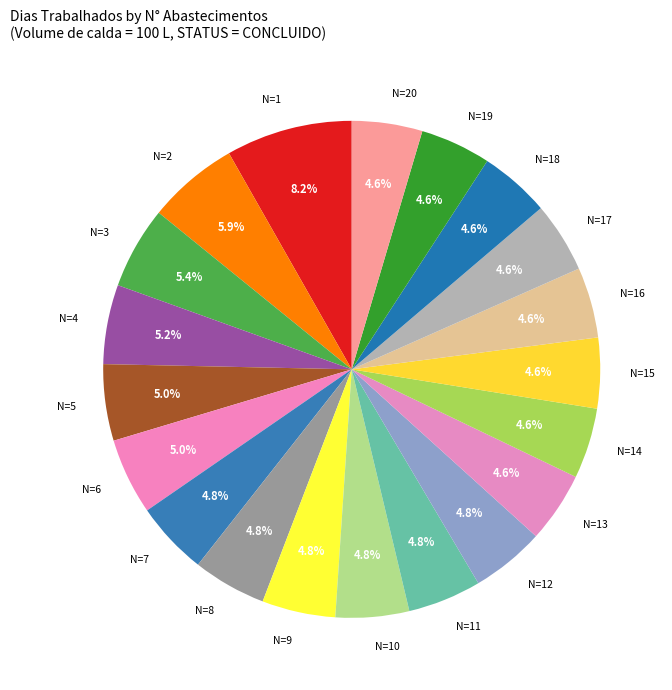

To the nearest percent, what is the average slice percentage?

5%